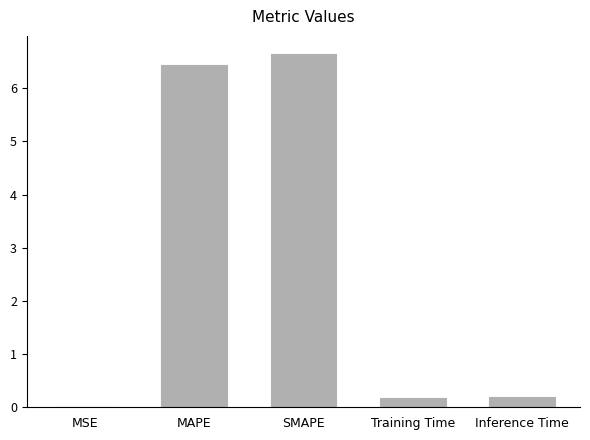

At which category does the chart reach its peak across all series?

SMAPE